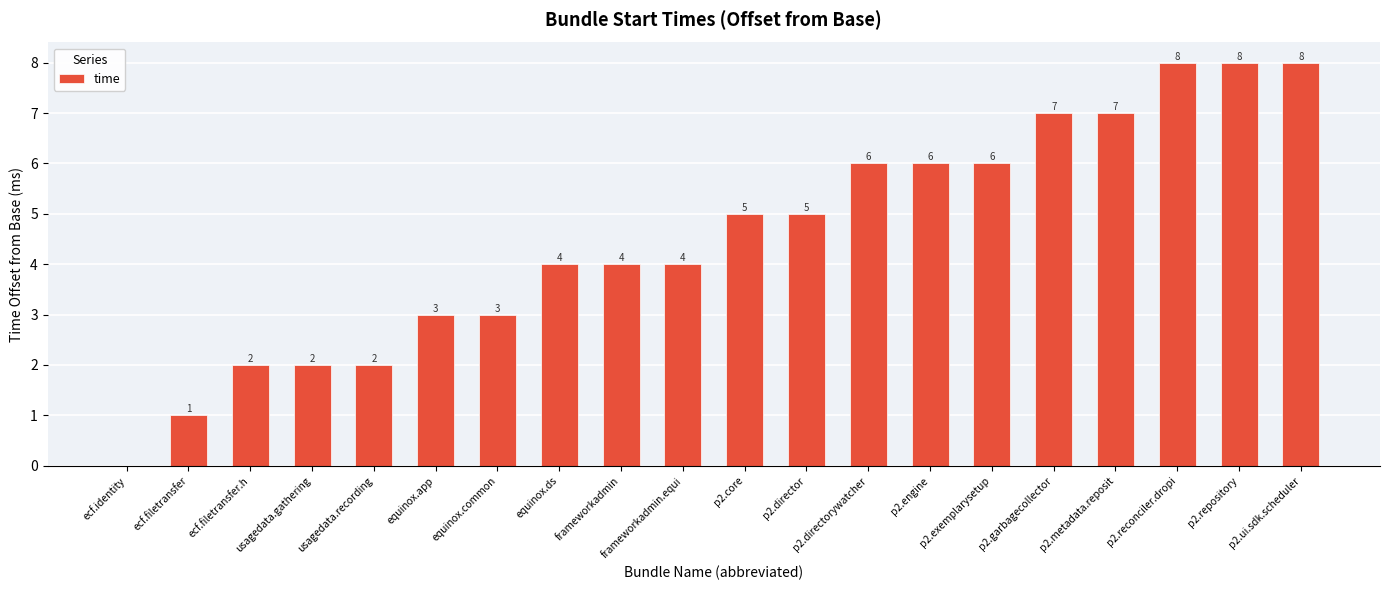

What is the maximum value shown in the chart?

8